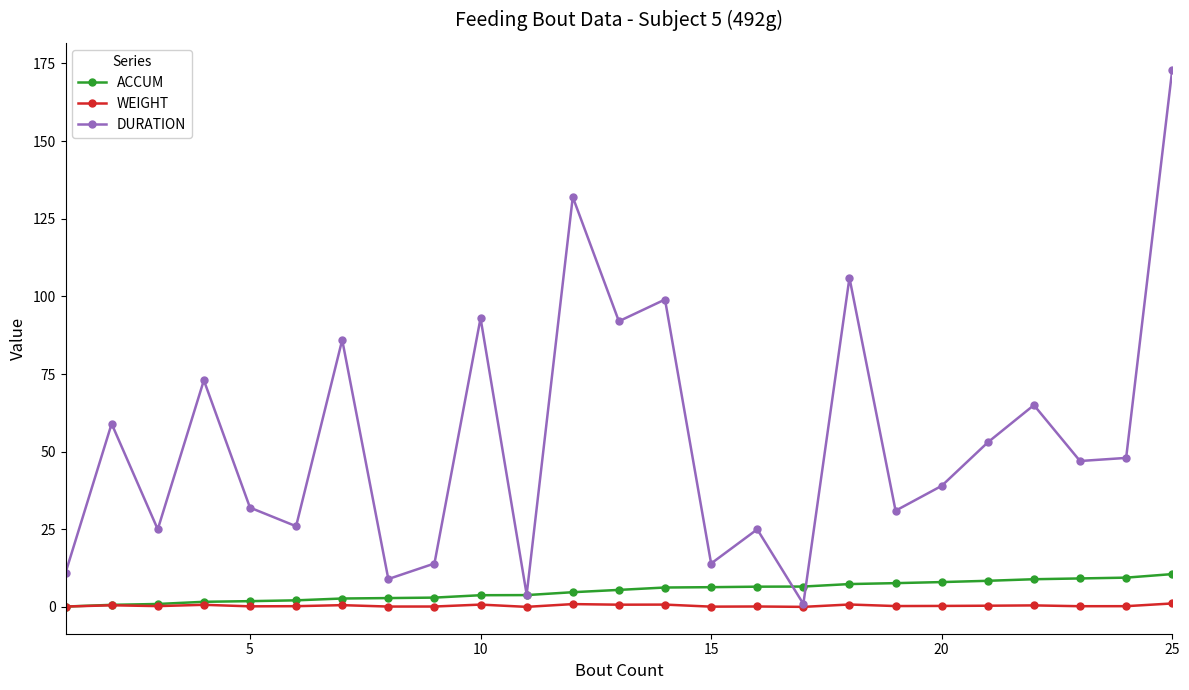

How many interior local peaks does the DURATION series have?

9